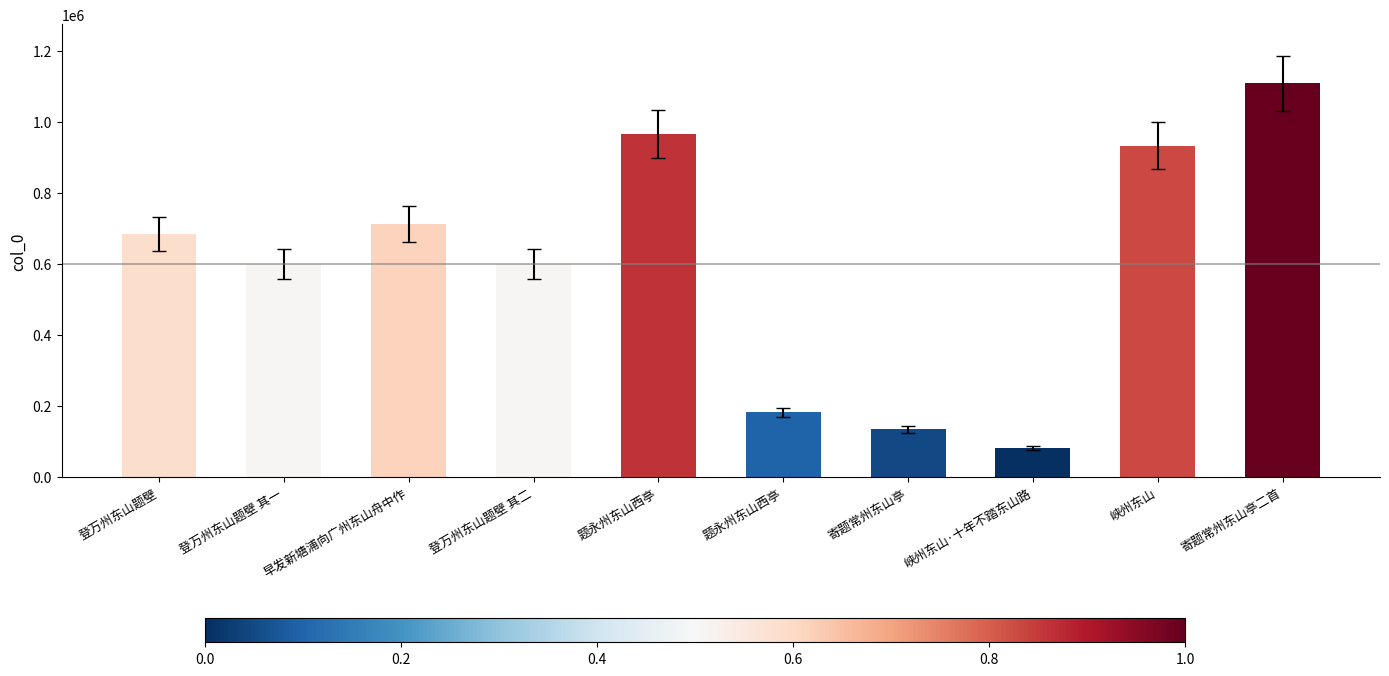

Between 登万州东山题壁 其二 and 题永州东山西亭, which is larger?

题永州东山西亭